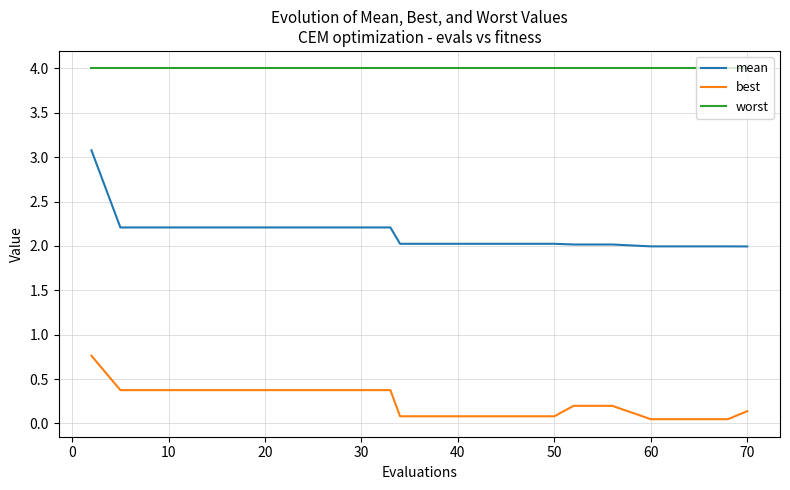

How many series are shown in this chart?

3